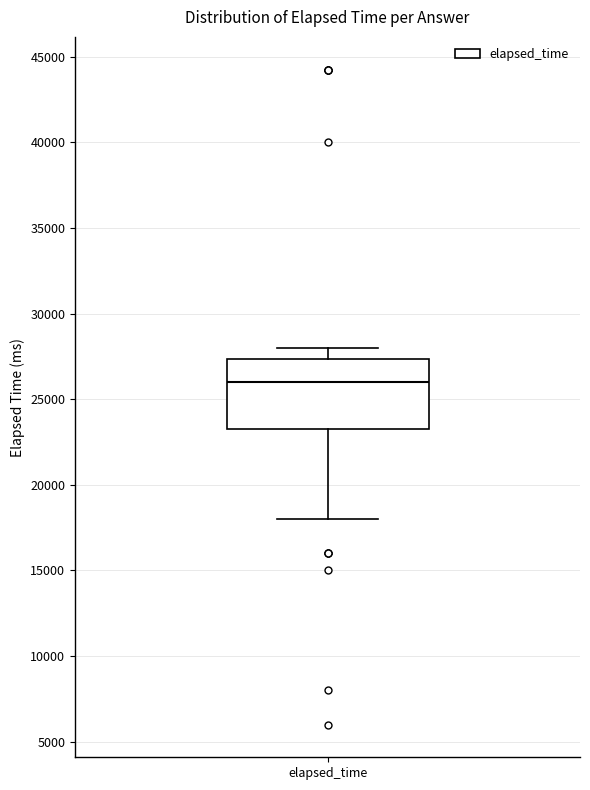

Transcribe this box plot: give where the median line is, the range the box spans, and where the two whiskers end, as read against the y-axis. The values are not printed on the chart, so give them approximately, as read against the axis.

median 26000, box 23500 to 27500, whiskers 18000 to 28000